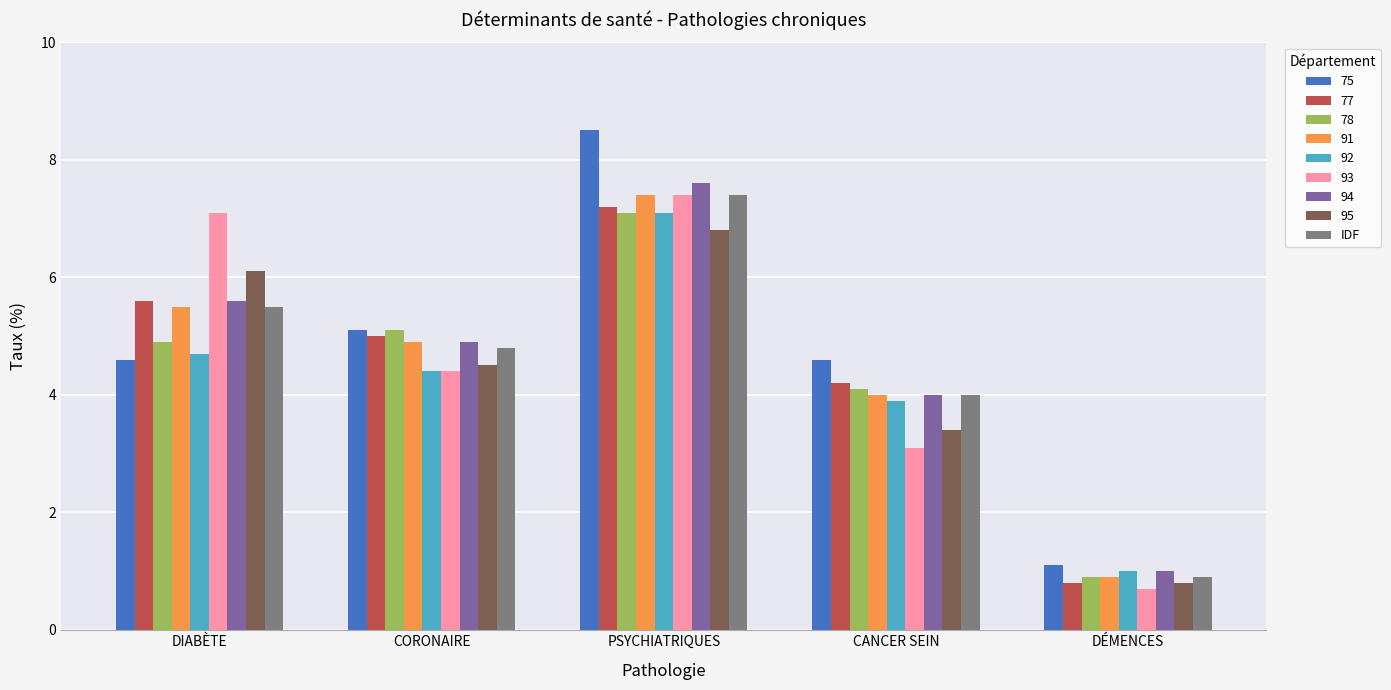

What is the difference between the highest and lowest values at CORONAIRE?

0.7